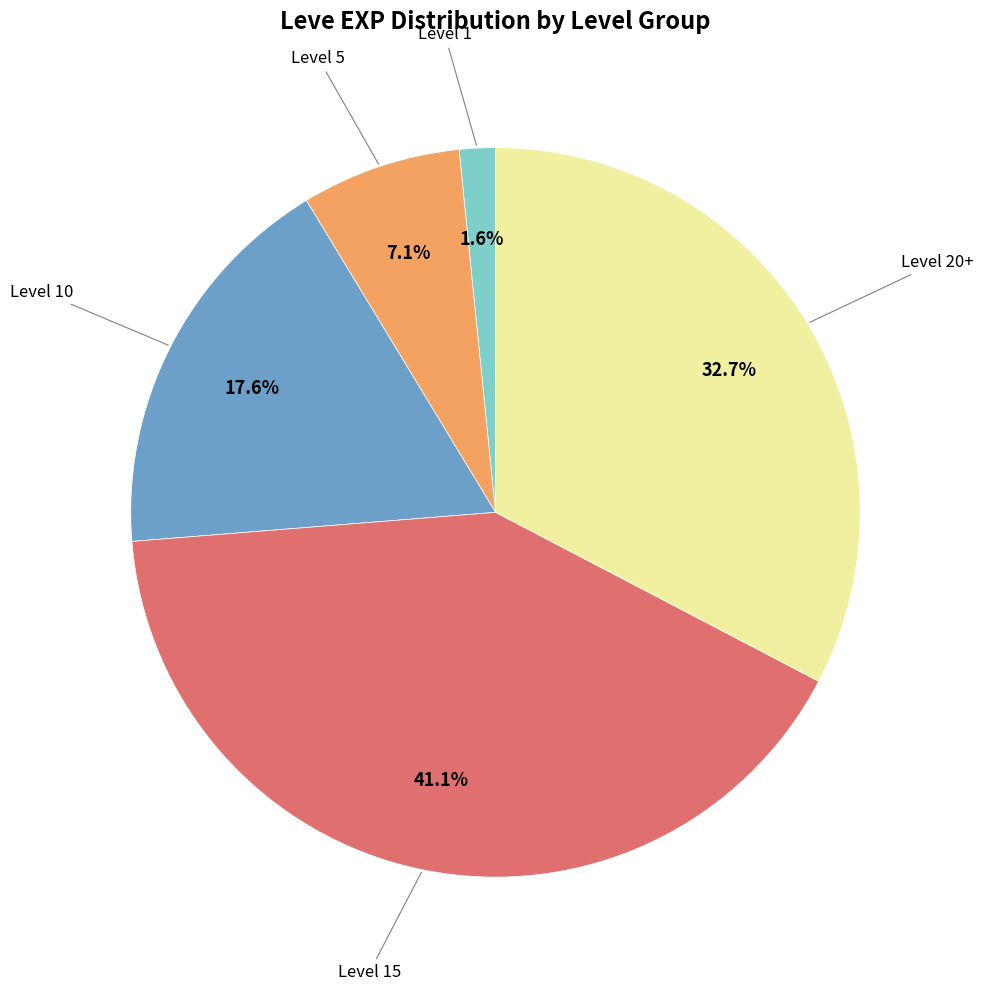

Is there a majority slice in this chart?

No